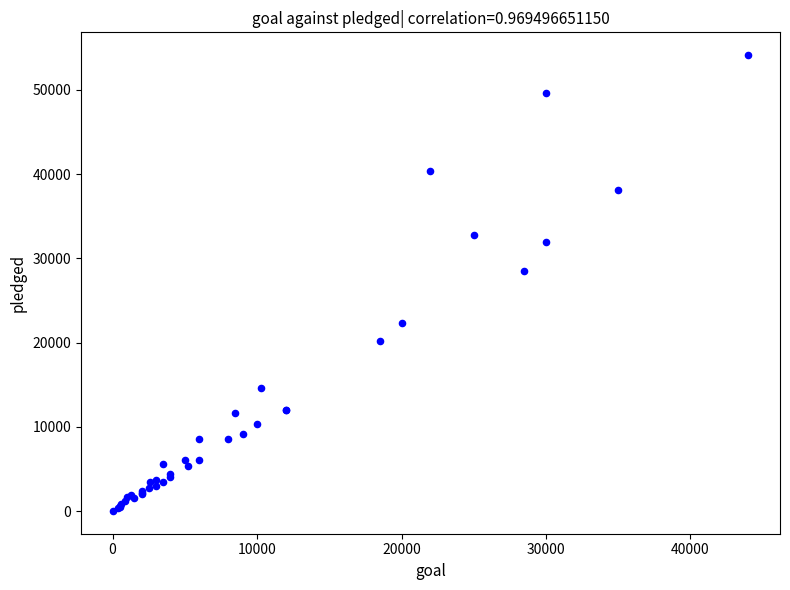

What Y value in the scatter plot is closest to 27064?

28520.0